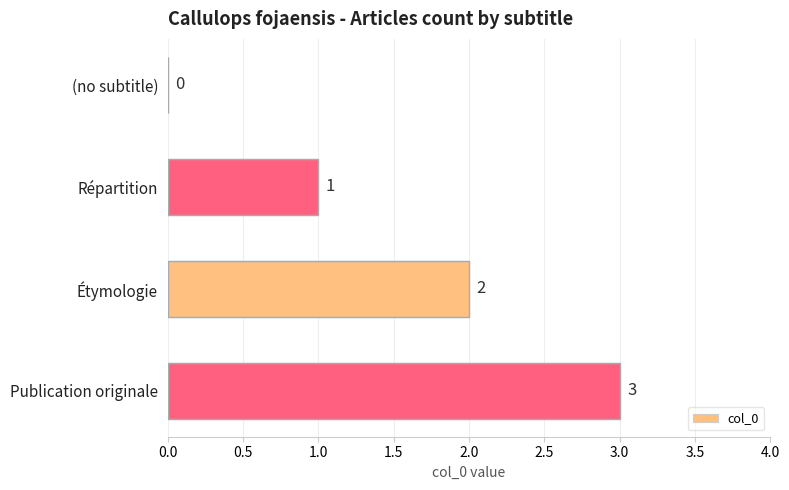

At which category does the chart reach its peak across all series?

Publication originale